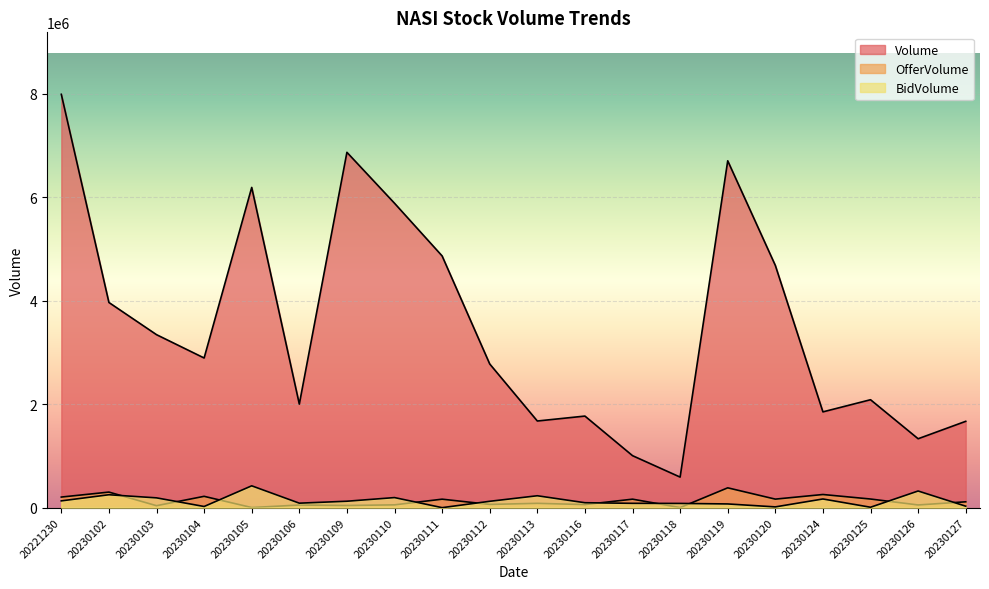

True or false: Volume and BidVolume cross at least once.

False